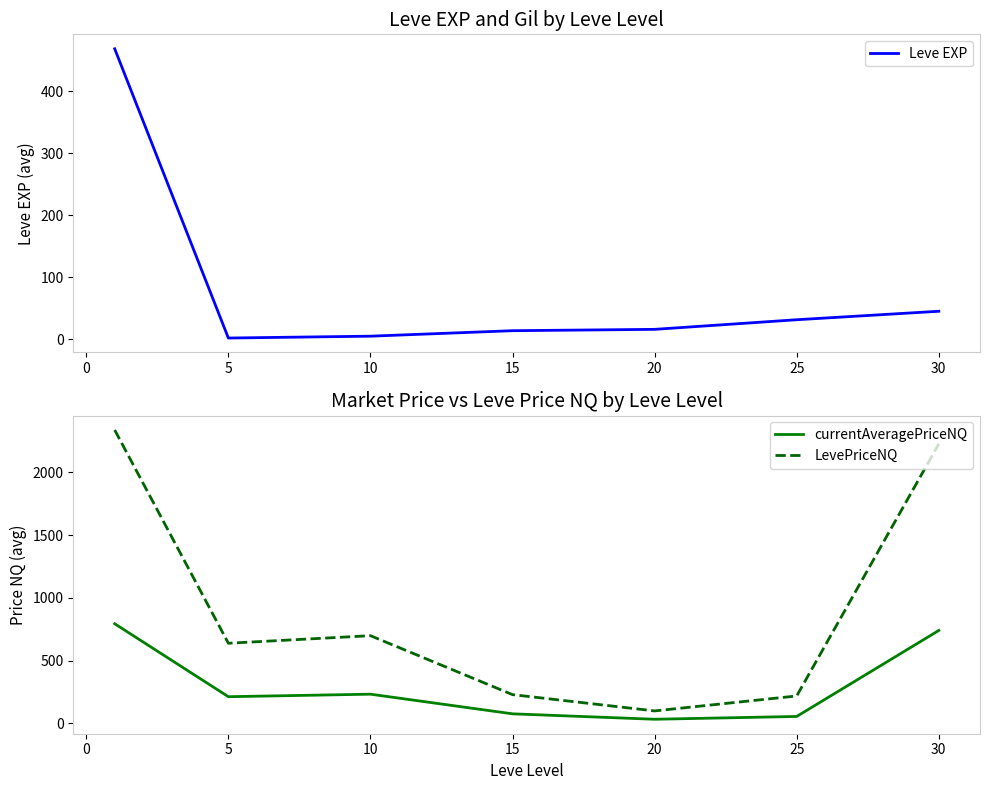

Read the Leve EXP value at 25.

31.8